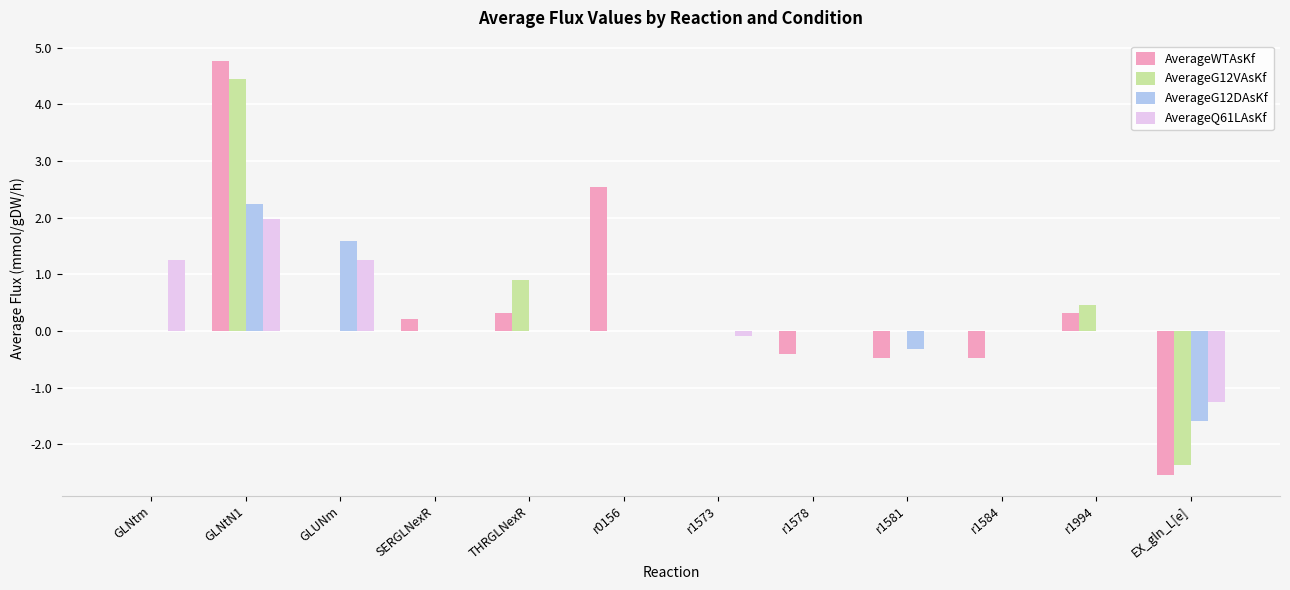

At which category is the sum across all series the highest?

GLNtN1